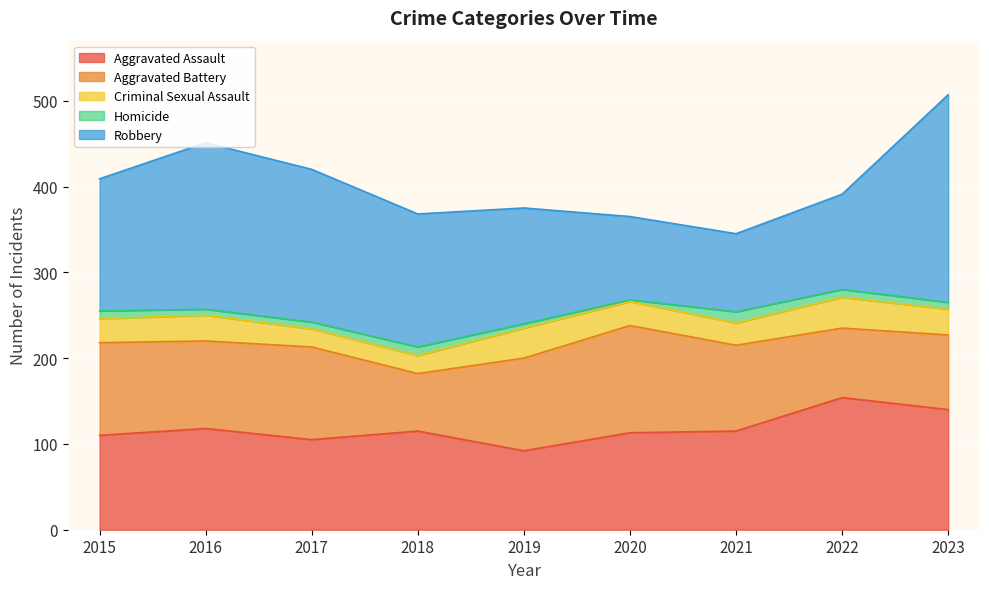

What is the difference between the highest and lowest values at 2018?

145